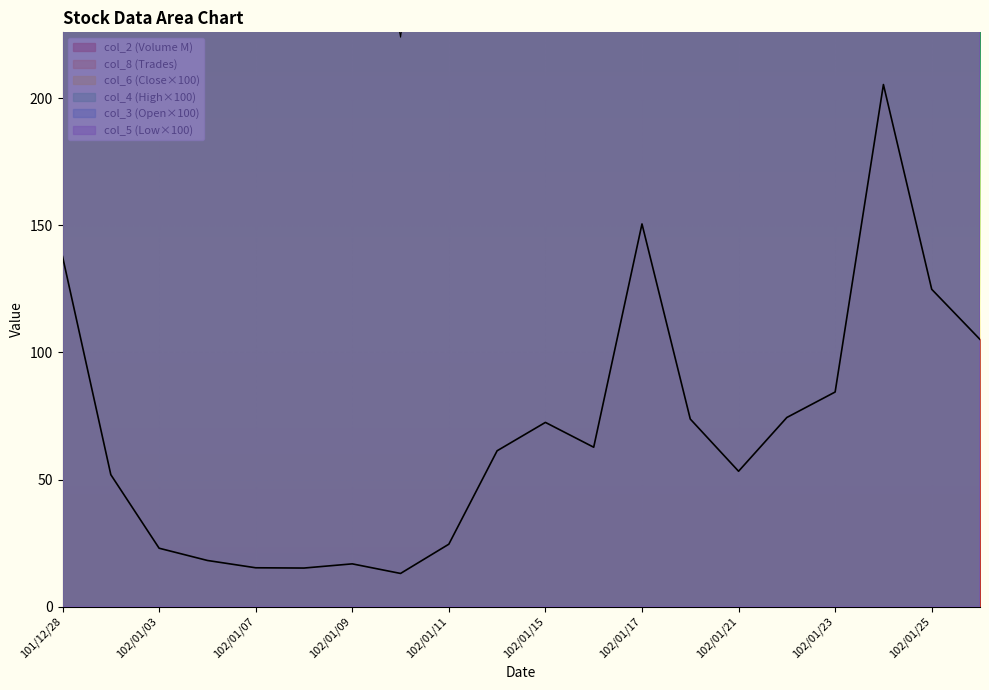

Reading left to right, what are all the values shown in this chart?

col_2: 101/12/28=137.7	102/01/02=51.9	102/01/03=23.0	102/01/04=18.2	102/01/07=15.3	102/01/08=15.2	102/01/09=16.8	102/01/10=13.0	102/01/11=24.6	102/01/14=61.3	102/01/15=72.5	102/01/16=62.7	102/01/17=150.5	102/01/18=73.8	102/01/21=53.2	102/01/22=74.4	102/01/23=84.4	102/01/24=205.4	102/01/25=124.8	102/01/28=105.1
col_8: 101/12/28=2123.0	102/01/02=703.0	102/01/03=394.0	102/01/04=251.0	102/01/07=232.0	102/01/08=270.0	102/01/09=332.0	102/01/10=224.0	102/01/11=361.0	102/01/14=703.0	102/01/15=639.0	102/01/16=504.0	102/01/17=1535.0	102/01/18=858.0	102/01/21=648.0	102/01/22=875.0	102/01/23=784.0	102/01/24=2084.0	102/01/25=1414.0	102/01/28=1178.0
col_6: 101/12/28=4700.0	102/01/02=4465.0	102/01/03=4470.0	102/01/04=4510.0	102/01/07=4420.0	102/01/08=4300.0	102/01/09=4110.0	102/01/10=4220.0	102/01/11=4515.0	102/01/14=4830.0	102/01/15=5160.0	102/01/16=5520.0	102/01/17=5260.0	102/01/18=5380.0	102/01/21=5480.0	102/01/22=5860.0	102/01/23=6270.0	102/01/24=6700.0	102/01/25=6710.0	102/01/28=6580.0